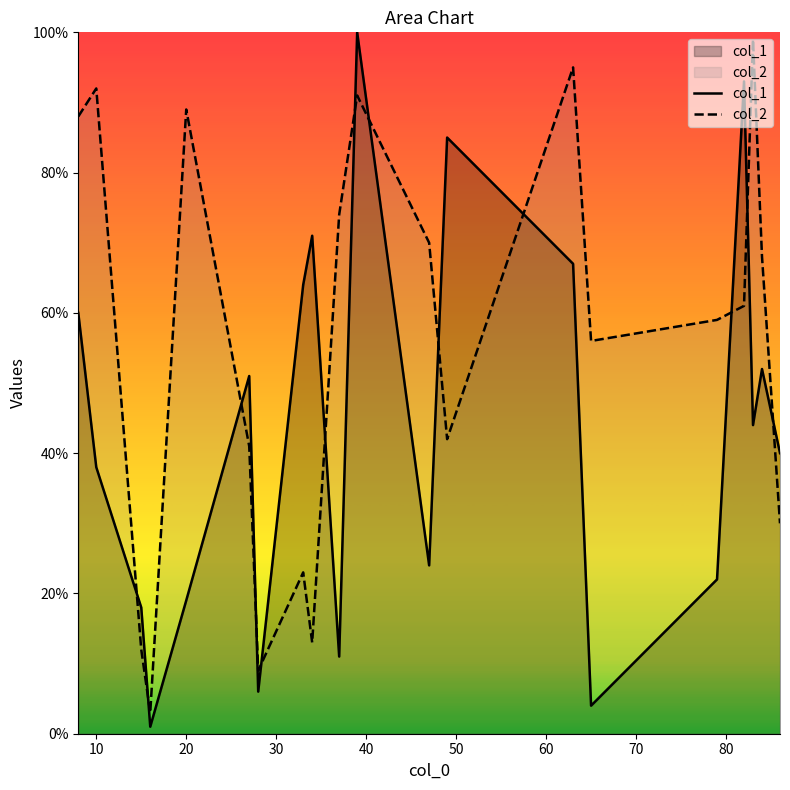

Rank the series by their average value, from lowest to highest.

col_1, col_2